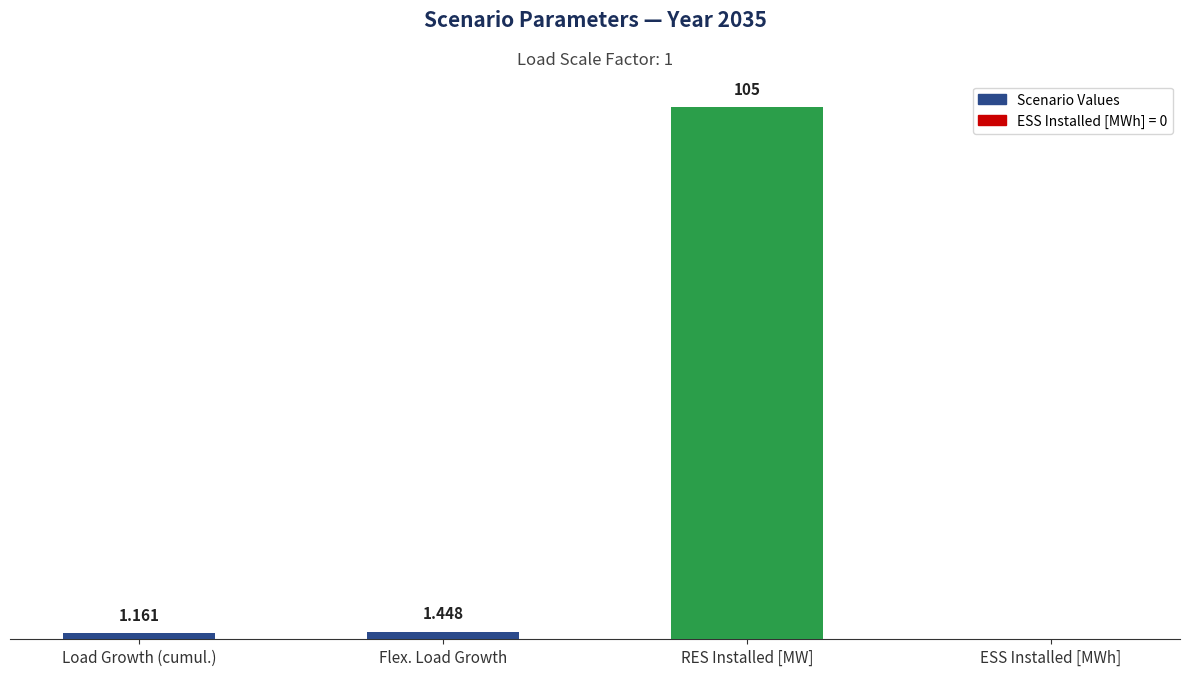

Which category has the highest value across all series?

RES Installed [MW]